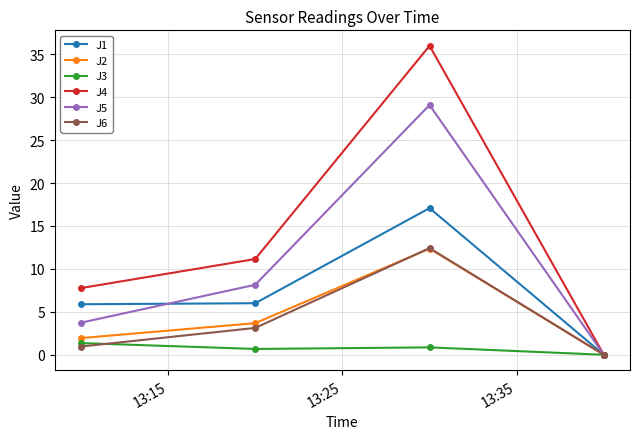

What is the difference between the second highest and second lowest values in the J3 series?

0.2